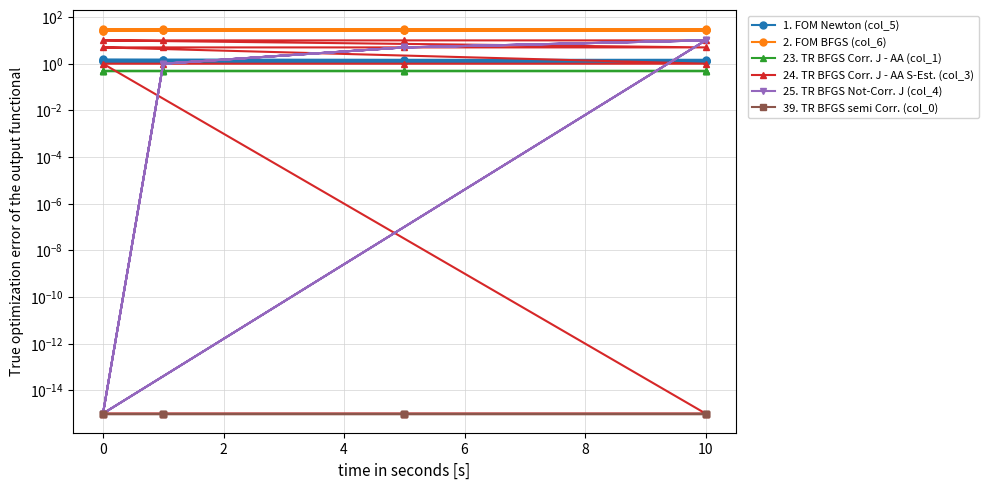

The value of 23. TR BFGS Corr. J - AA (col_1) at 10 is 0.7. True or false?

False